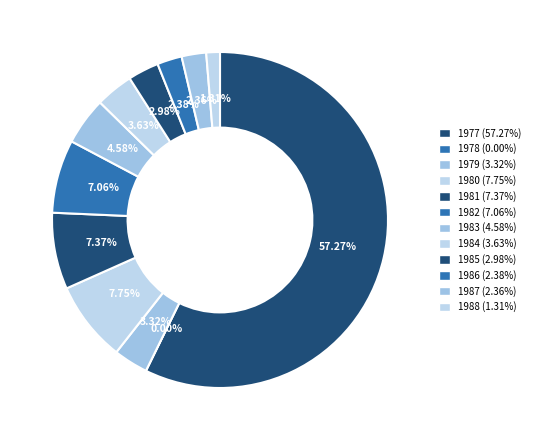

Does any single category account for the majority?

Yes